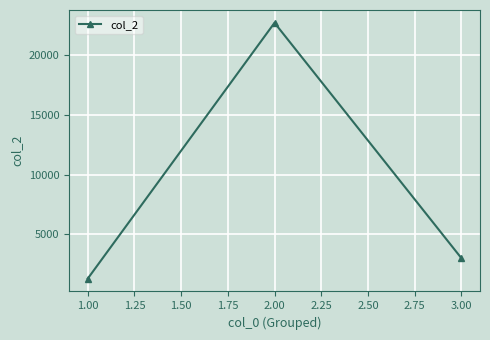

Reading right to left, list all the values displayed in this chart.

3.00=3000	2.00=22710	1.00=1275